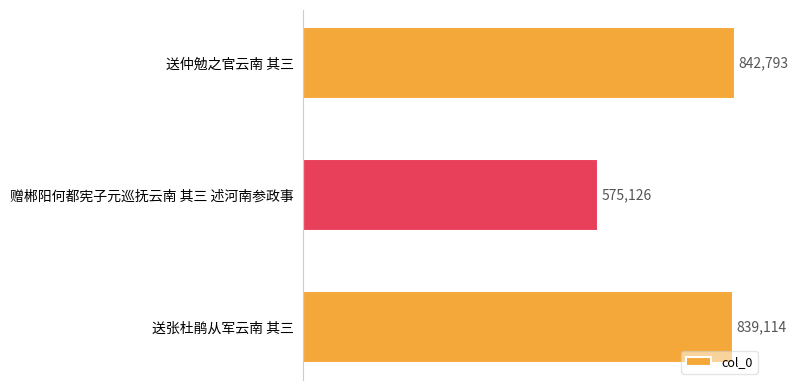

Reading top to bottom, extract all data points from this chart.

842793	575126	839114